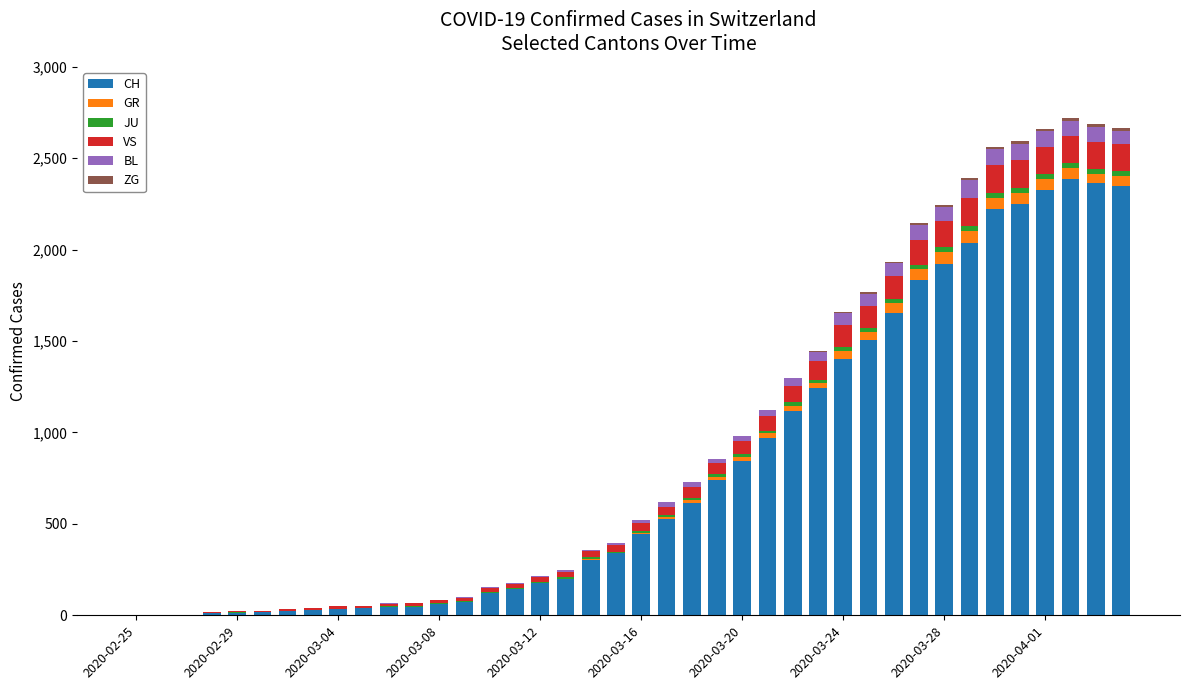

What is the sum of all JU values?

494